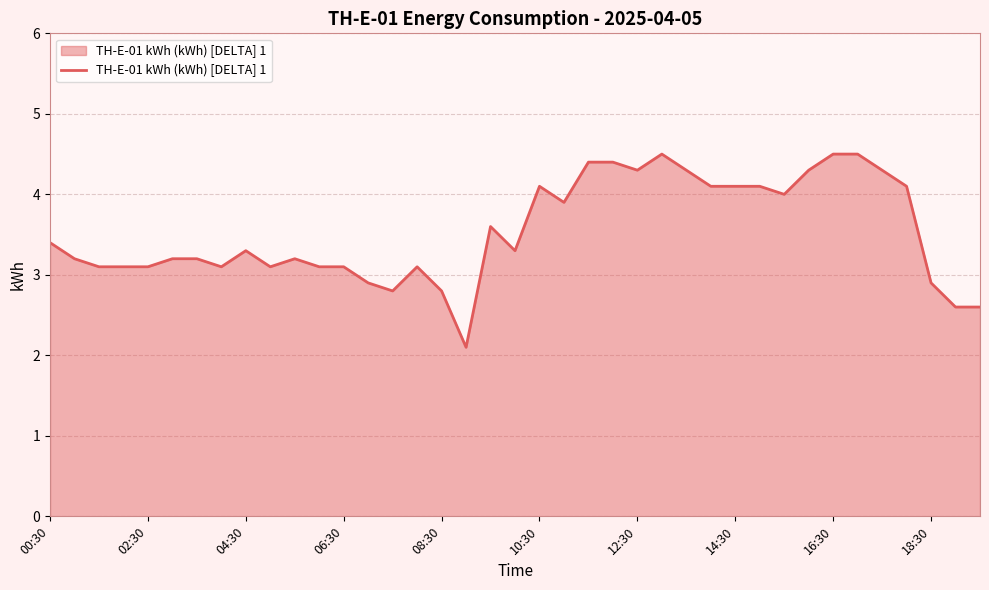

What is the minimum value shown in the chart?

2.1